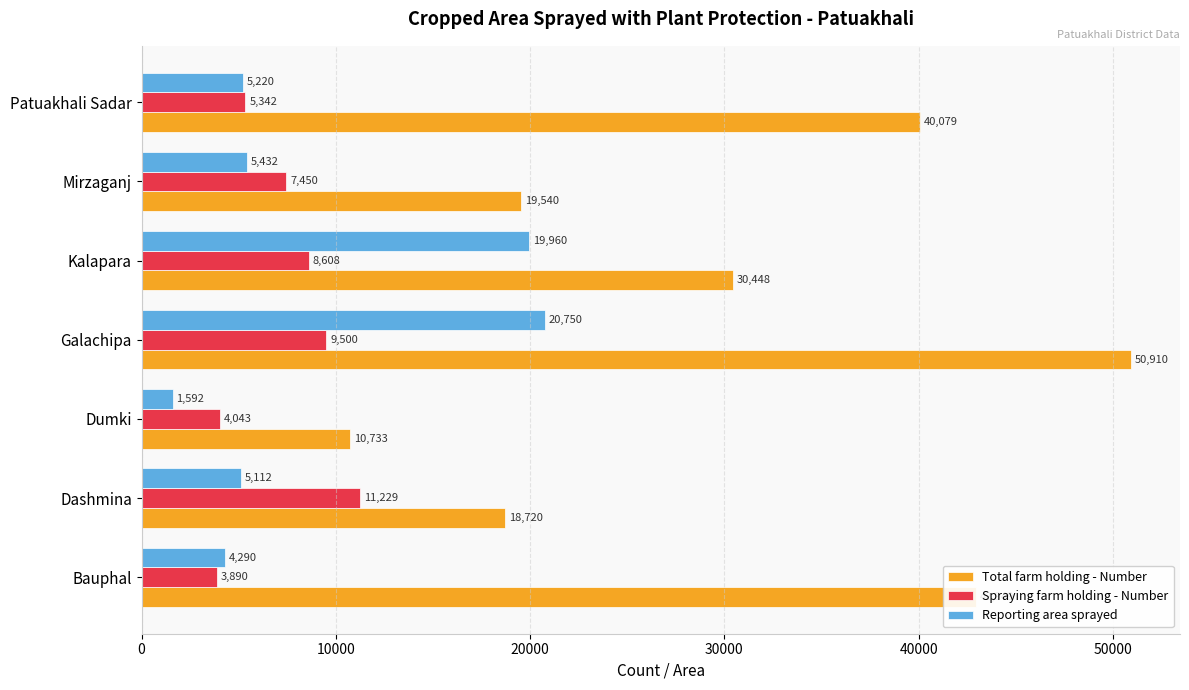

At which category does the chart reach its peak across all series?

Galachipa